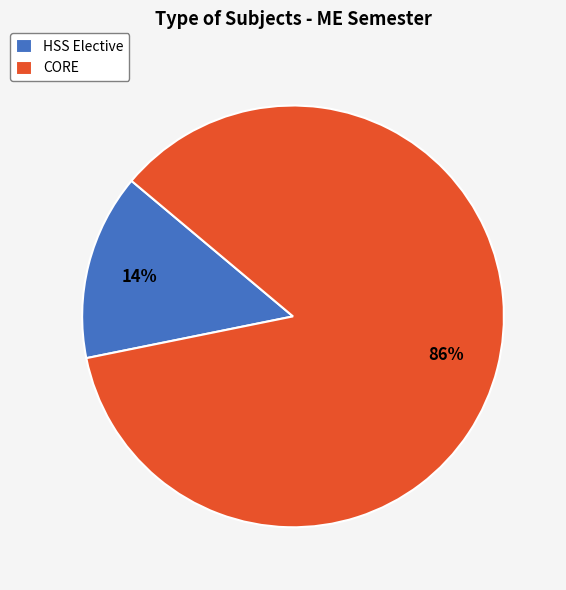

Count the number of slices in the pie.

2